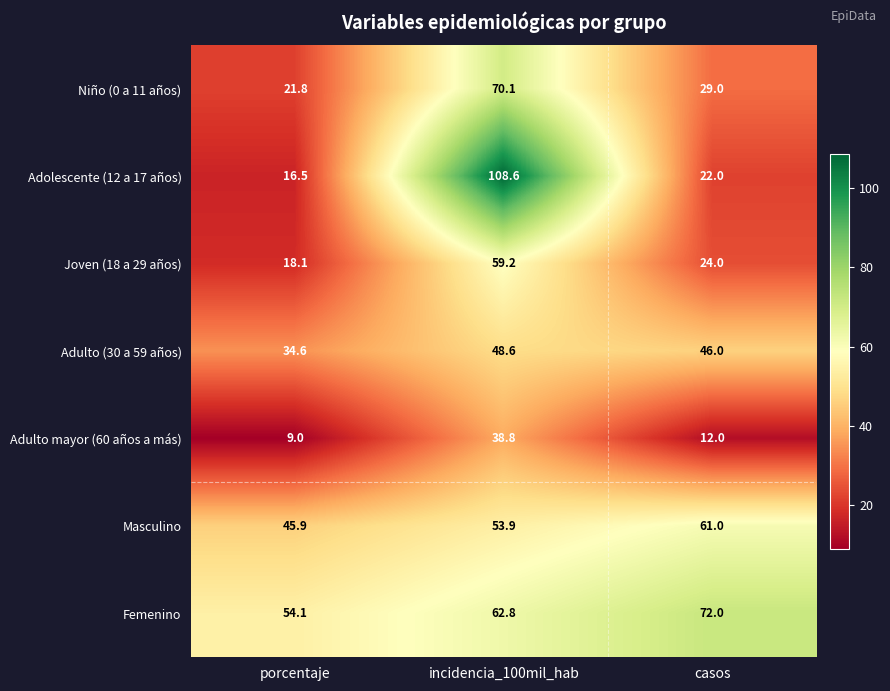

Reading left to right, list all the values displayed in this chart.

Niño (0 a 11 años): 21.8	70.1	29.0
Adolescente (12 a 17 años): 16.5	108.6	22.0
Joven (18 a 29 años): 18.1	59.2	24.0
Adulto (30 a 59 años): 34.6	48.6	46.0
Adulto mayor (60 años a más): 9.0	38.8	12.0
Masculino: 45.9	53.9	61.0
Femenino: 54.1	62.8	72.0